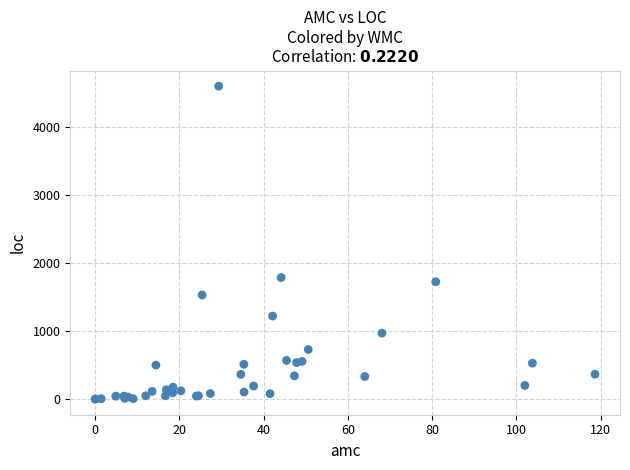

What Y value in the scatter plot is closest to 2299?

1788